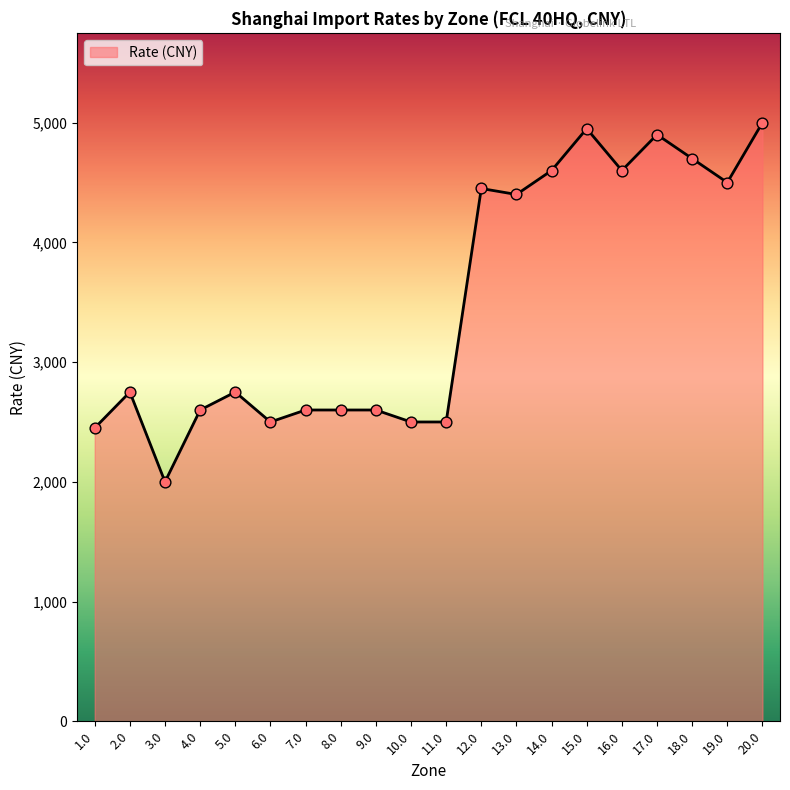

What is the change in value from 11.0 to 14.0?

+2100